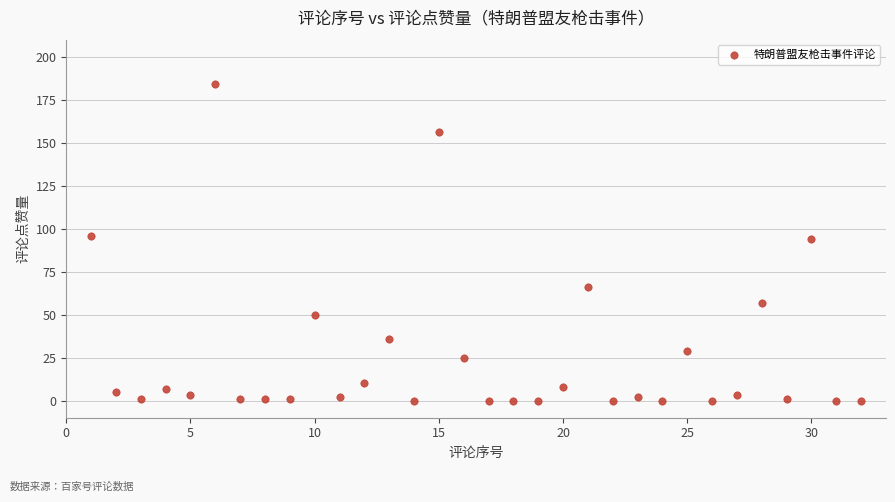

What is the range of Y values (max minus min)?

184